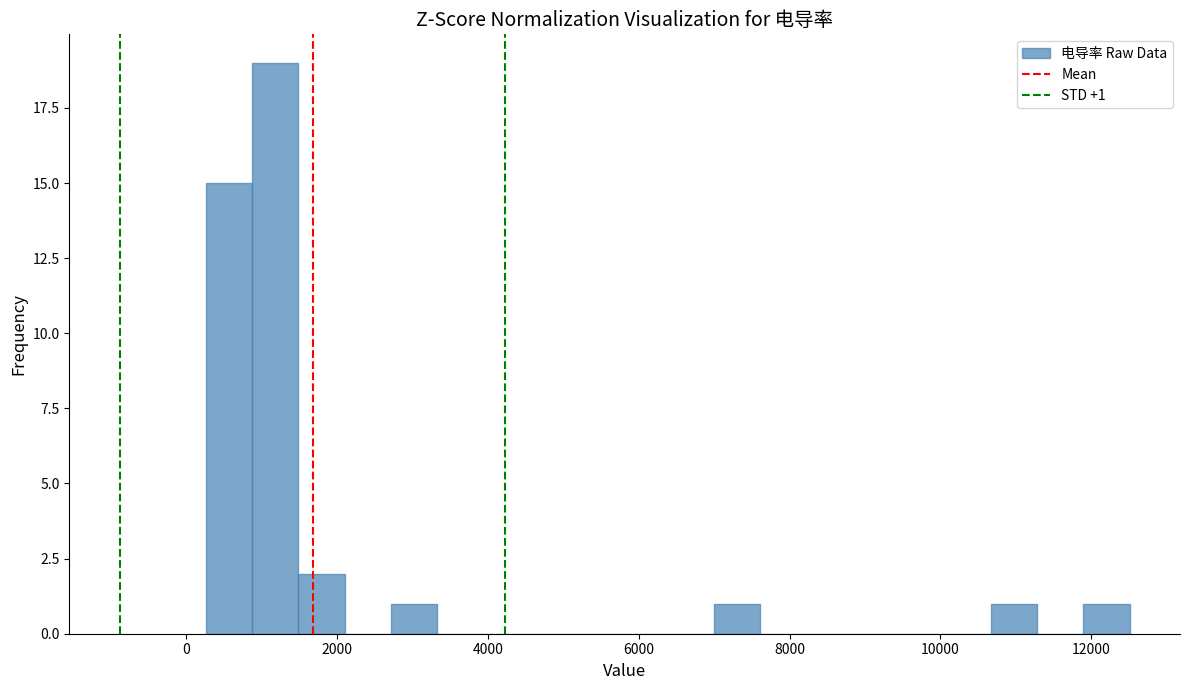

Read against the x-axis, roughly where is the centre of the tallest bar?

1200